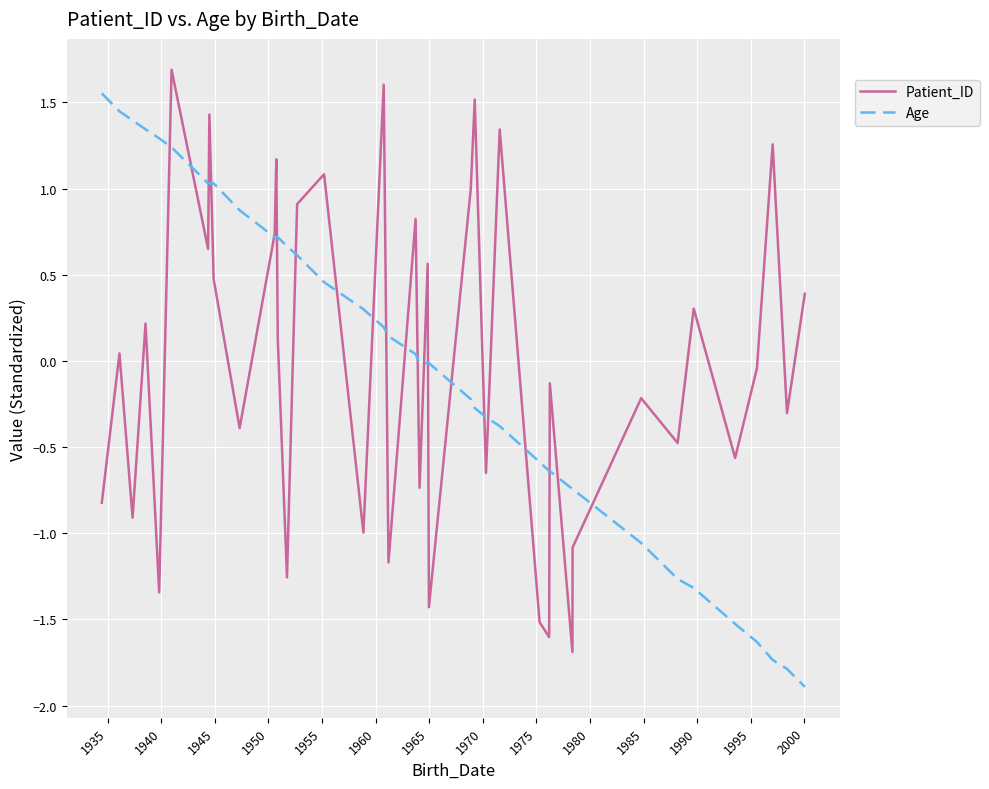

What is the maximum value shown in the chart?

1.7